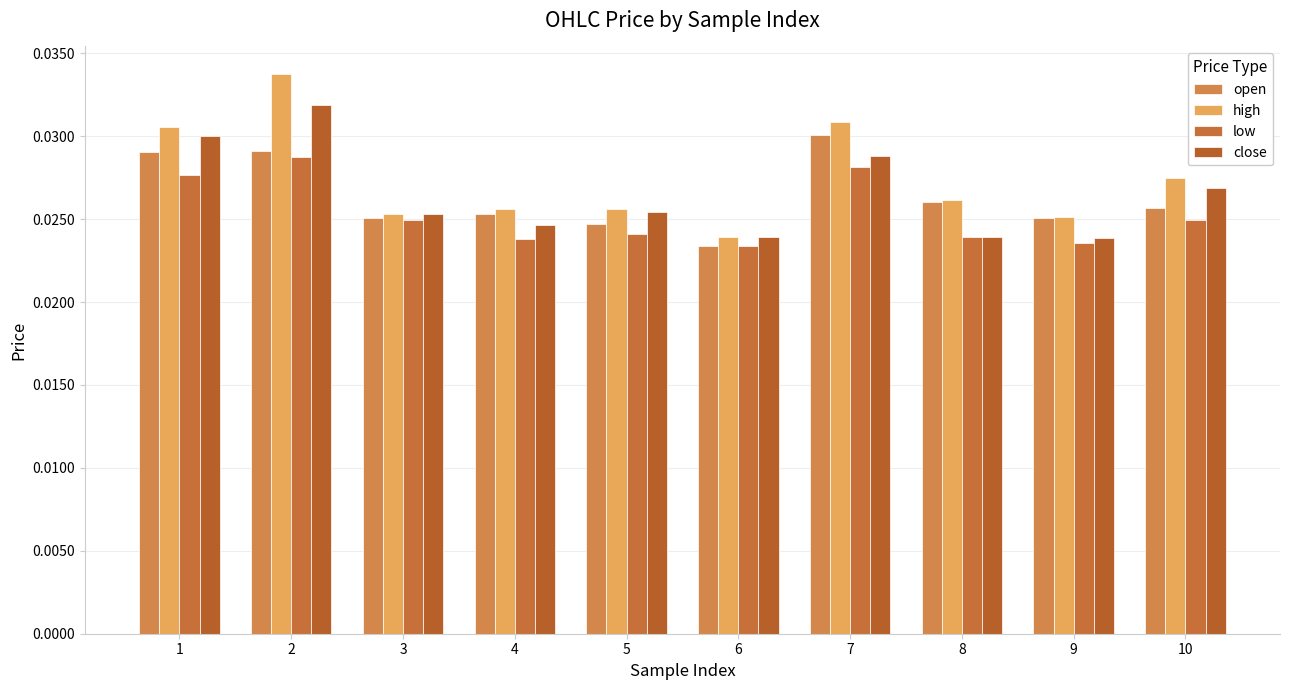

How many high values are between 0 and 1?

10